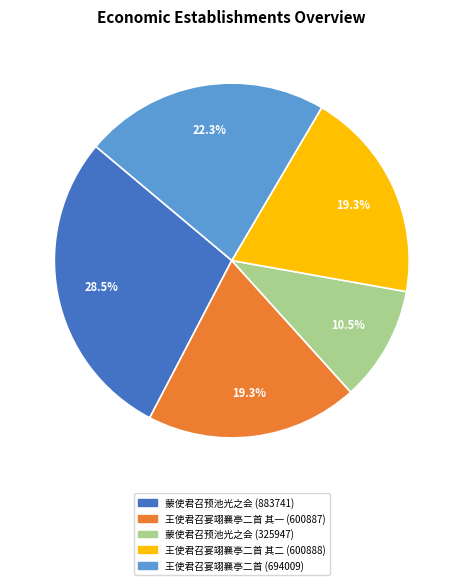

Approximately how many times larger is the value at 王使君召宴翊襄亭二首 其二 (600888) compared to 王使君召宴翊襄亭二首 (694009)?

0.9